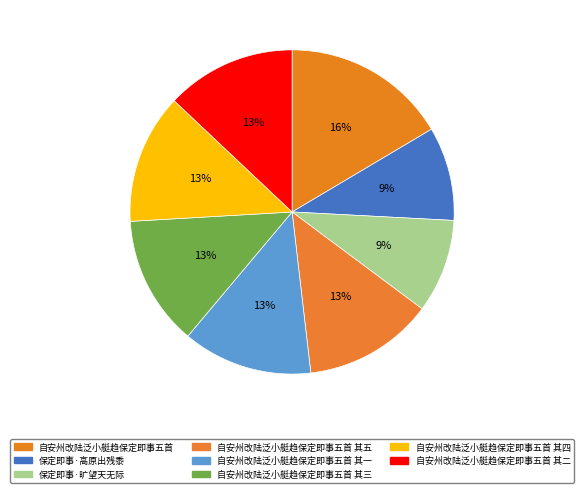

Is it true that 自安州改陆泛小艇趋保定即事五首 其五 is 13% of the pie?

True